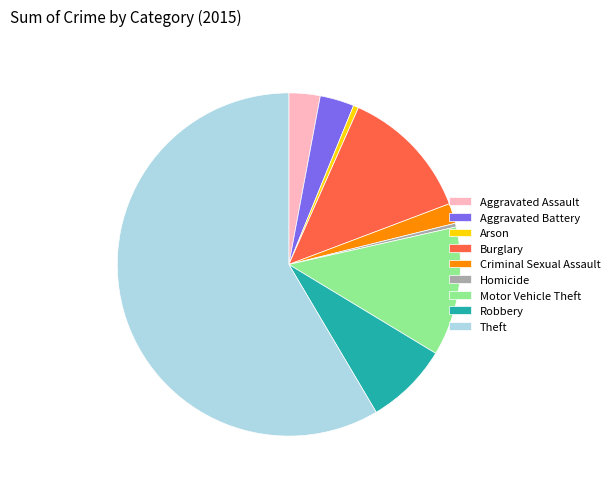

How many slices are in this pie chart?

9